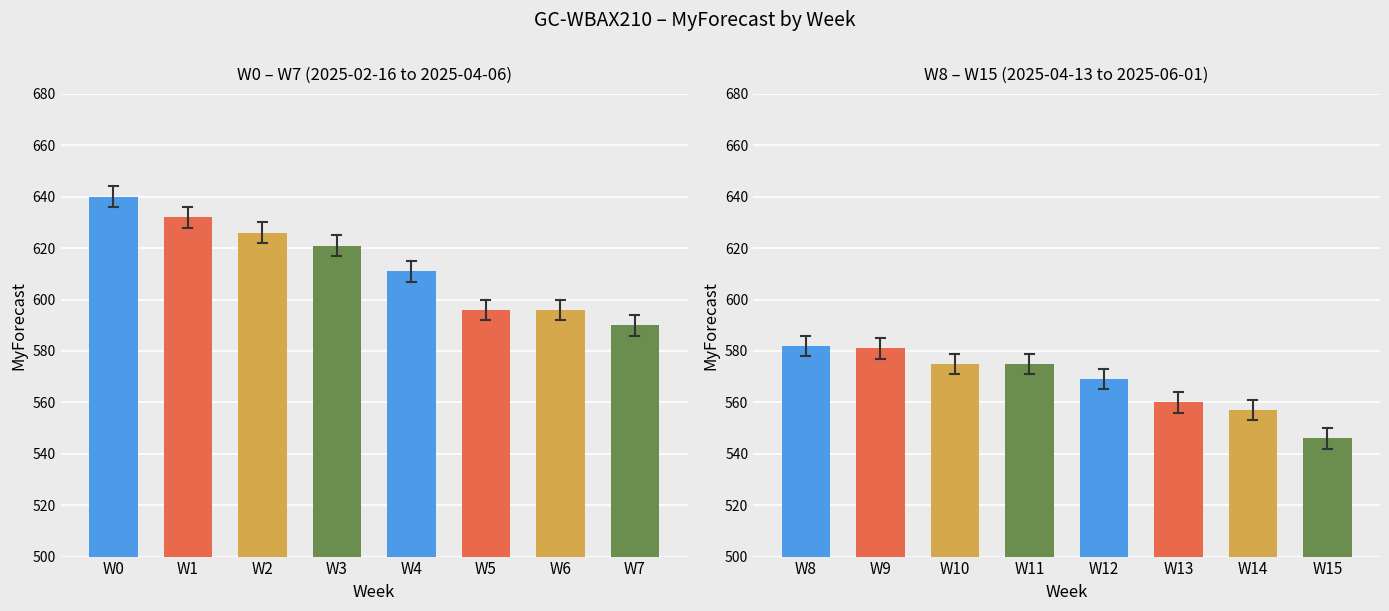

How many series are shown in this chart?

1